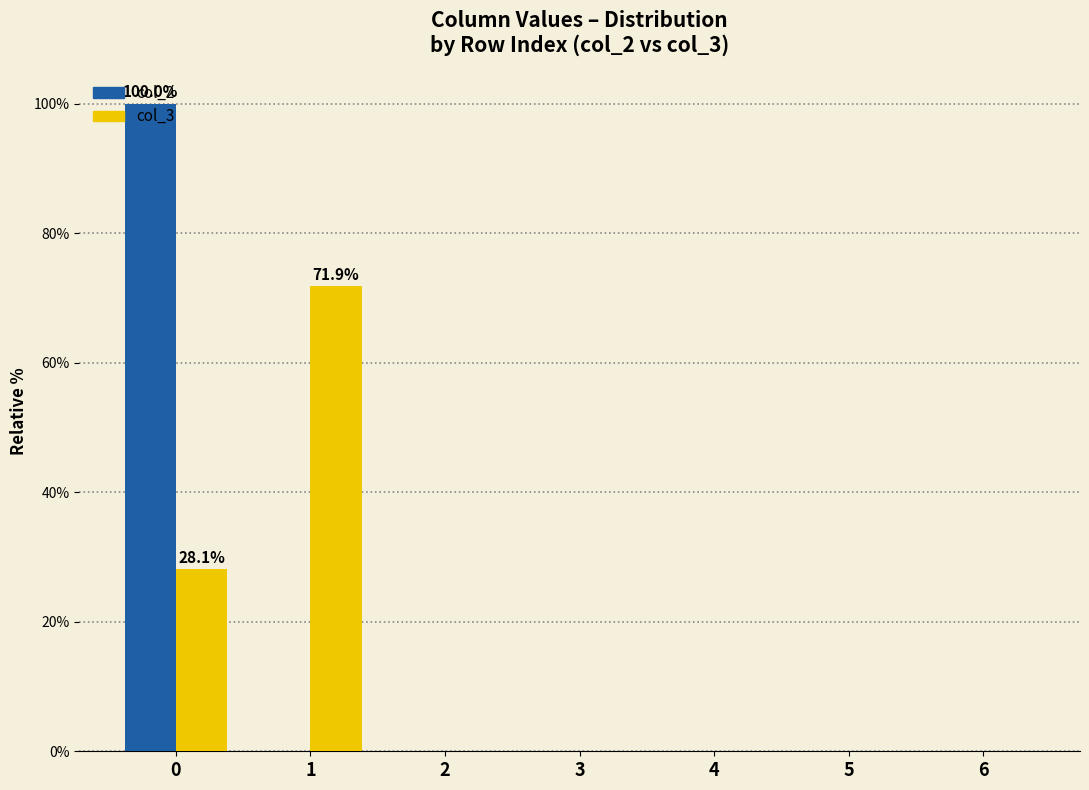

What is the sum of all col_2 values?

100.0